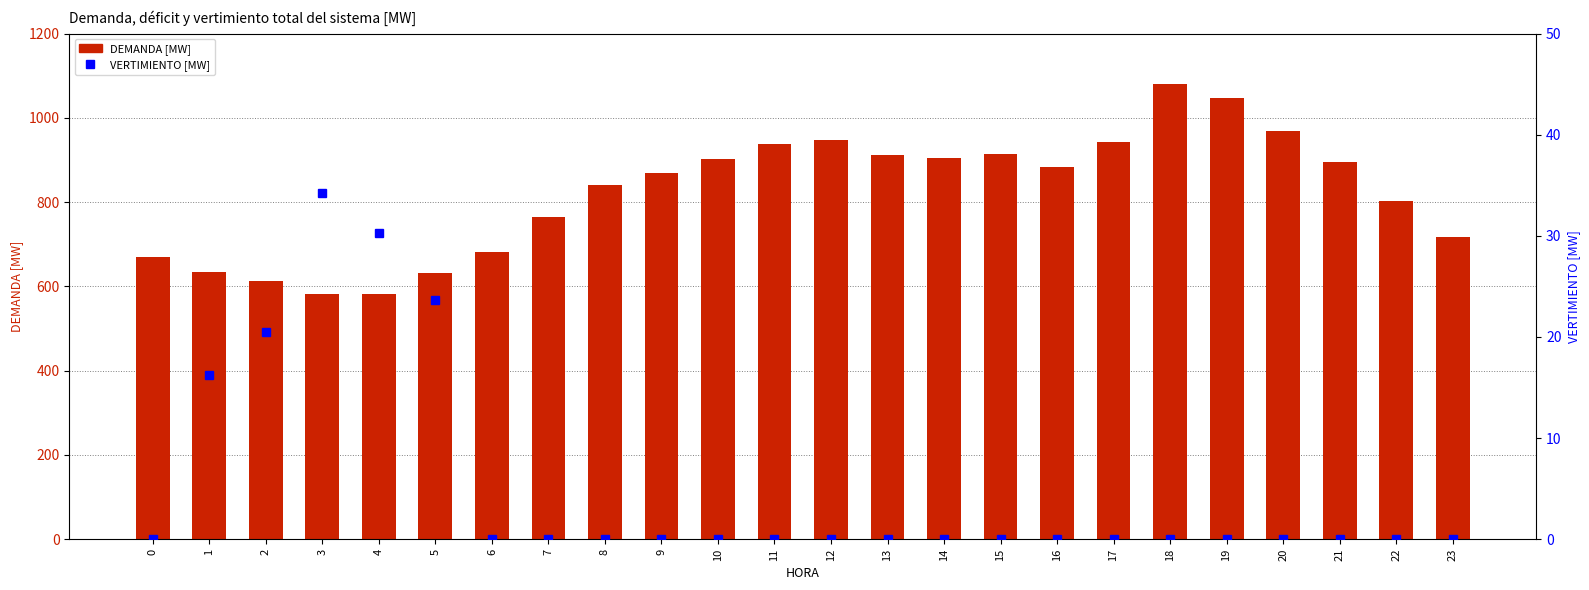

At 7, list the series in order from smallest to largest.

VERTIMIENTO [MW], DEMANDA [MW]